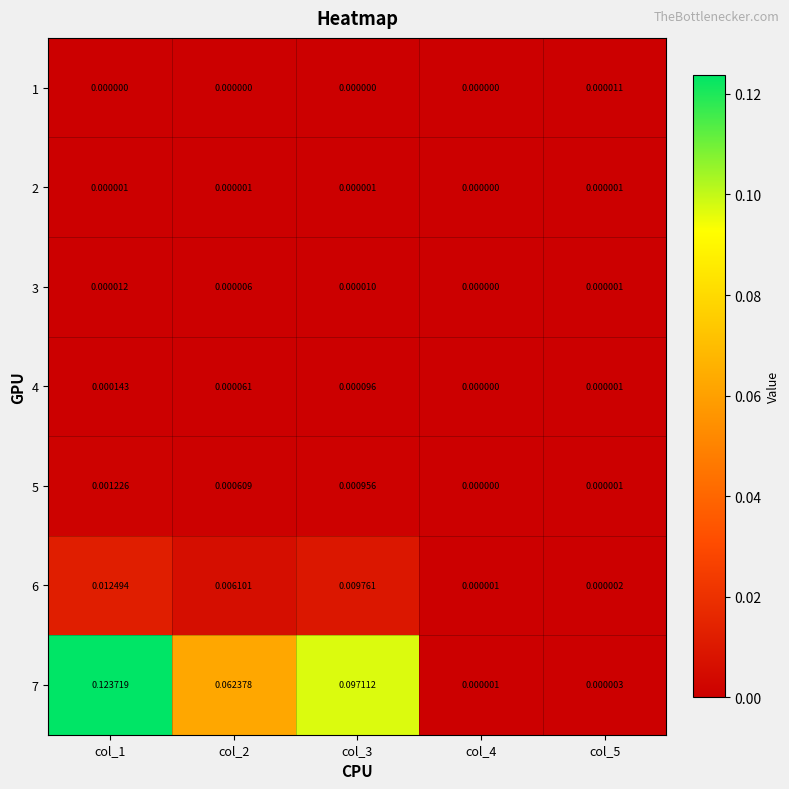

How many values in the 5 series exceed 0?

4